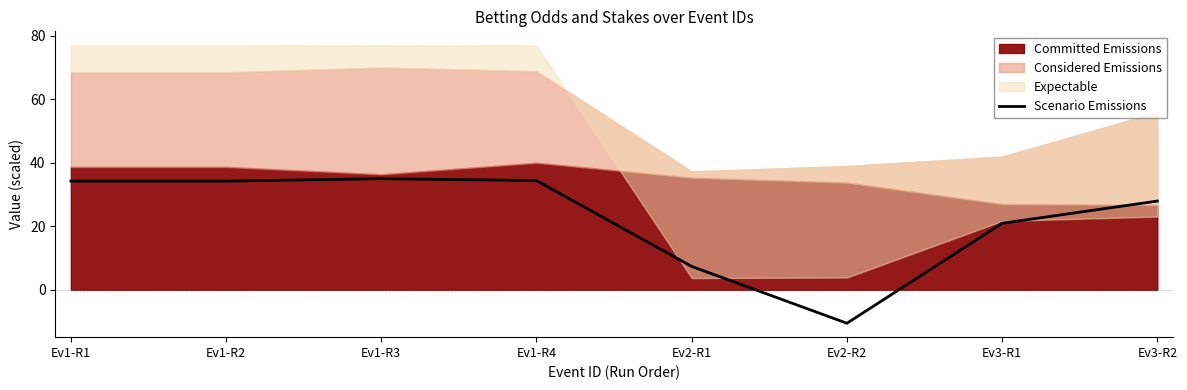

Which label corresponds to the smallest value in the chart?

Ev2-R2